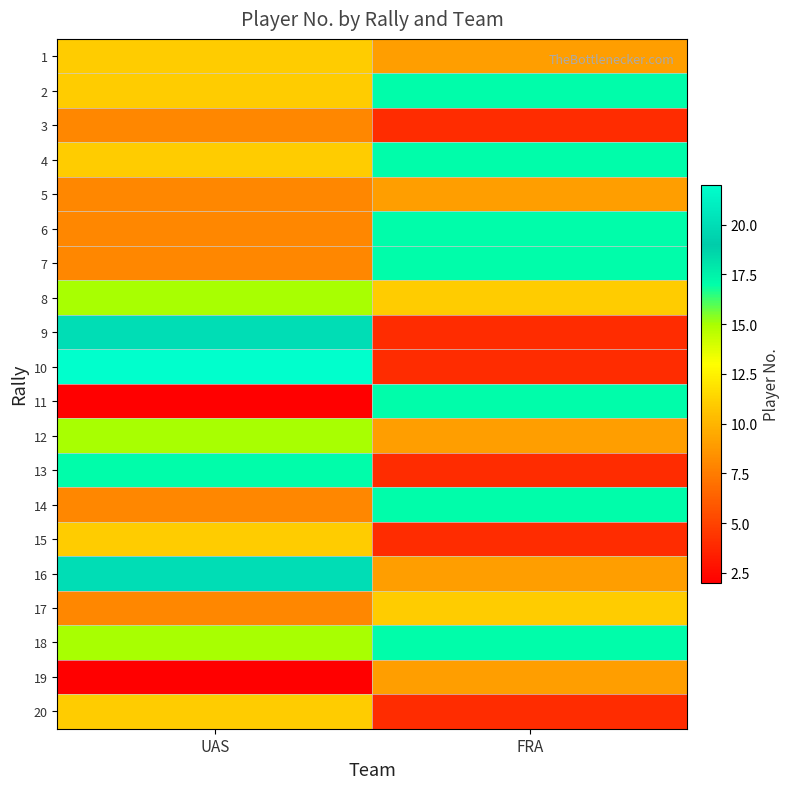

What is the greatest value displayed?

22